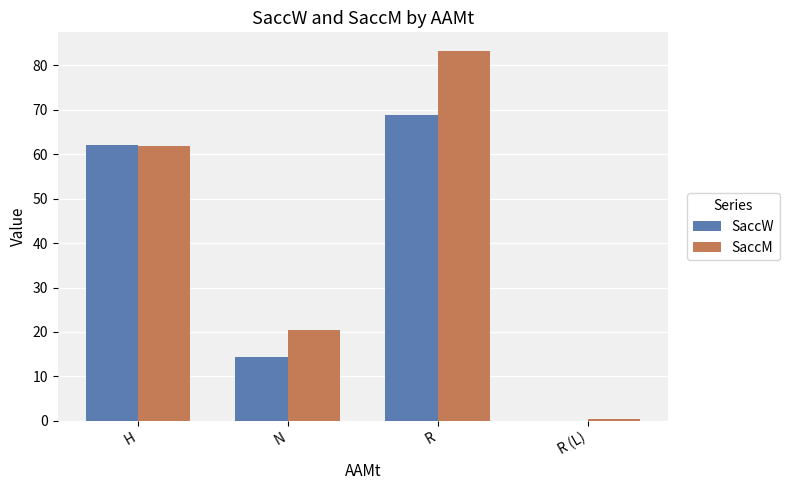

Count the number of data series in this chart.

2